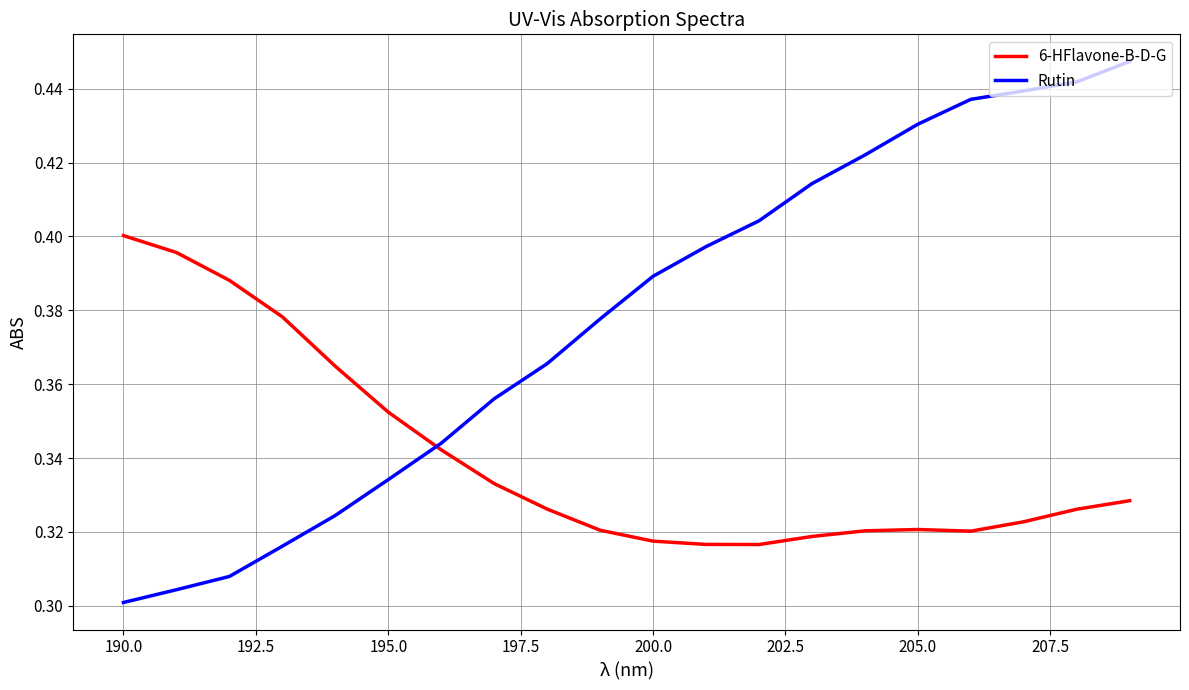

List the series in order of their overall mean, lowest first.

6-HFlavone-B-D-G, Rutin